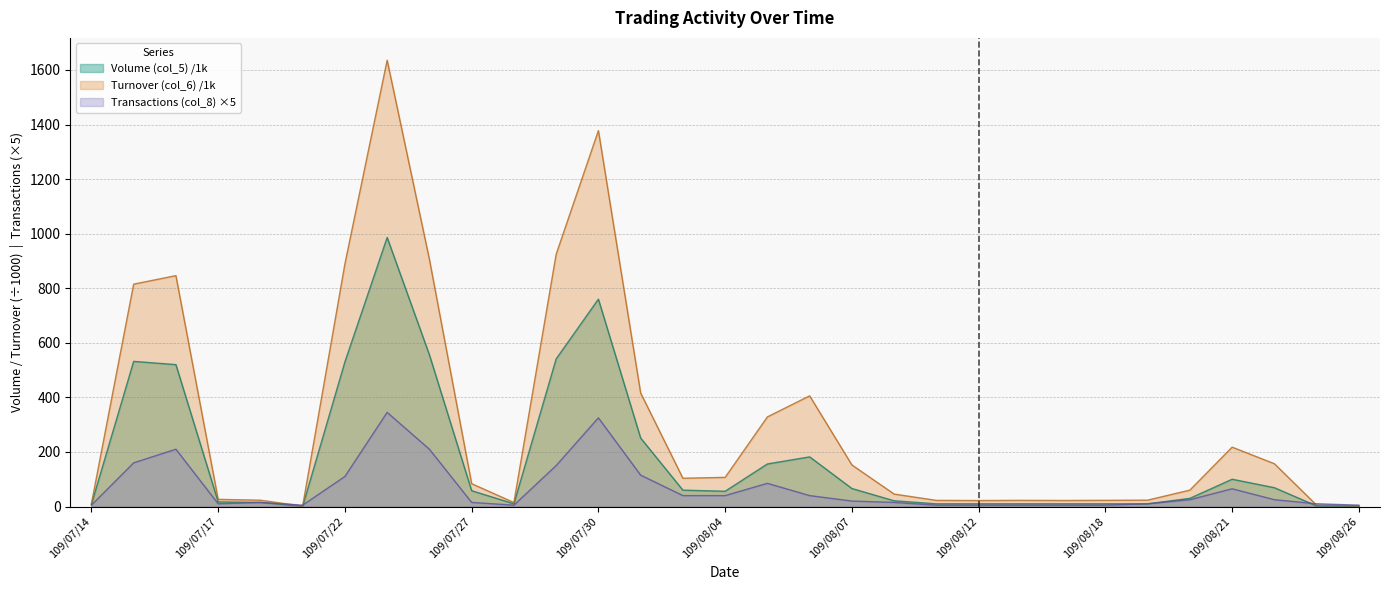

Between 109/07/27 and 109/07/22, which is larger?

109/07/22